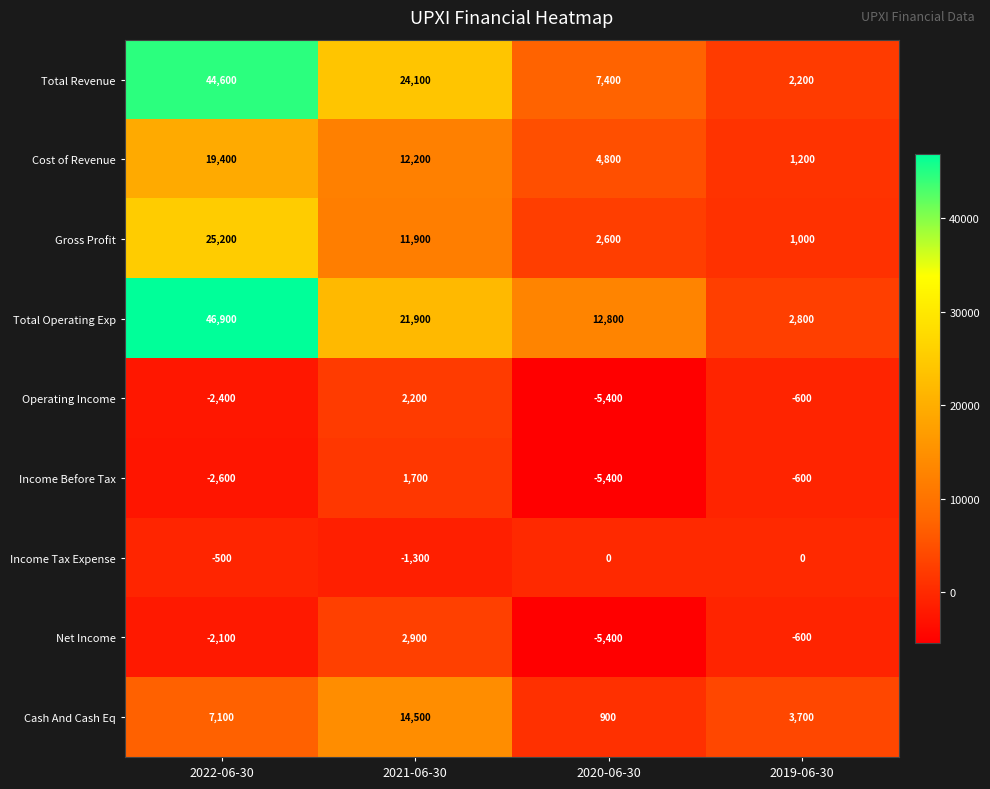

Which series has the widest spread of values?

Total Operating Exp